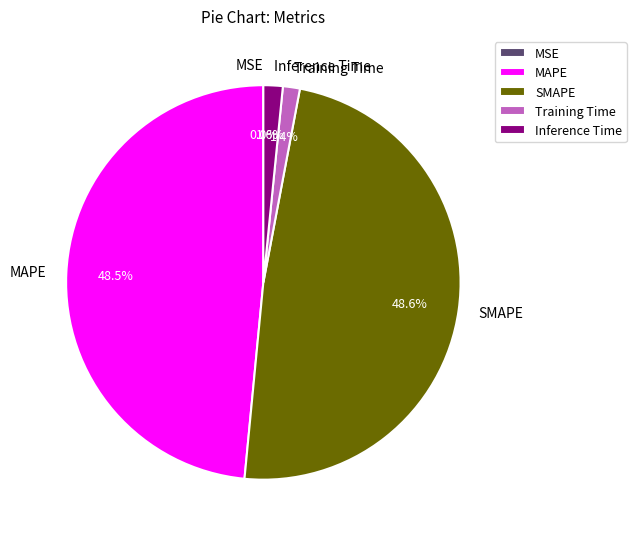

Is the sum of MAPE and SMAPE greater than half?

Yes